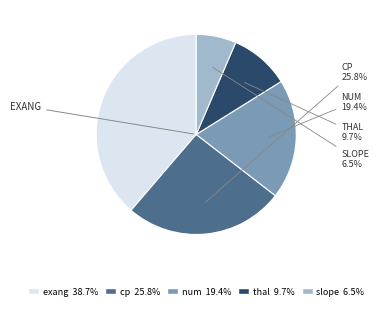

True or false: num accounts for 19% of the total.

True